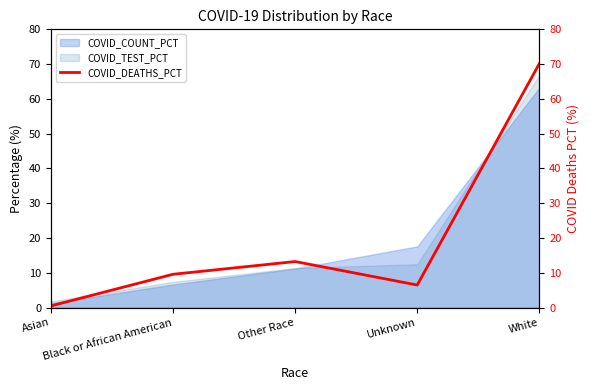

The value at Asian is 0.5. True or false?

True